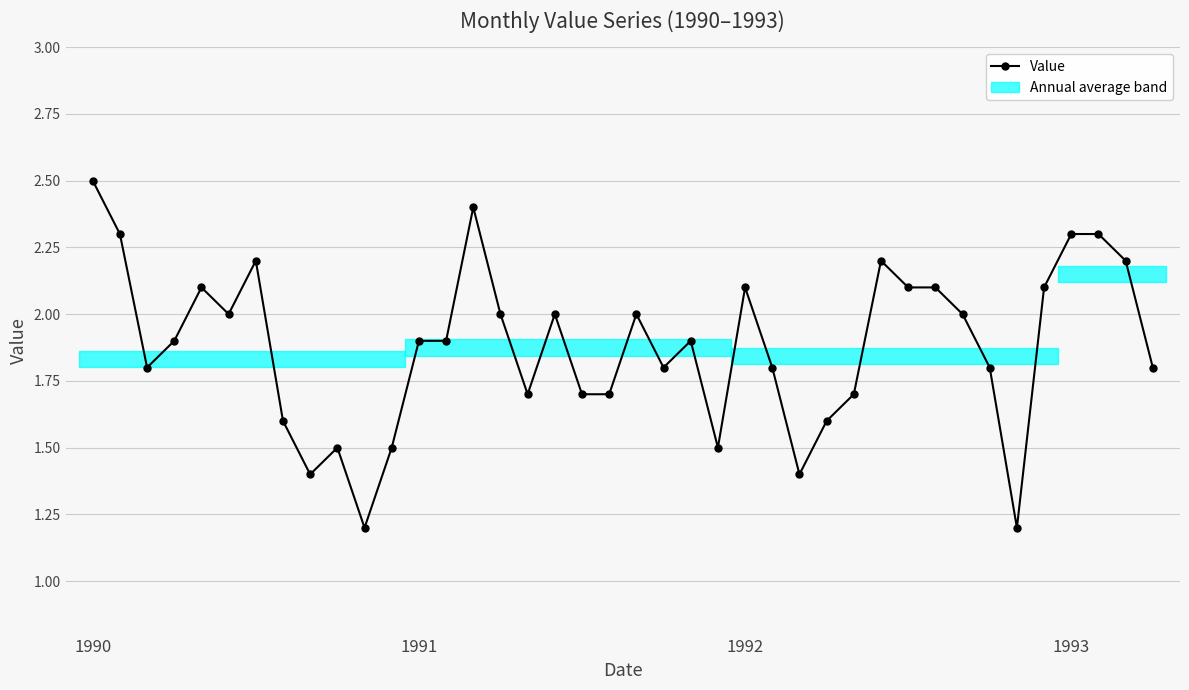

What is the smallest value displayed?

1.2